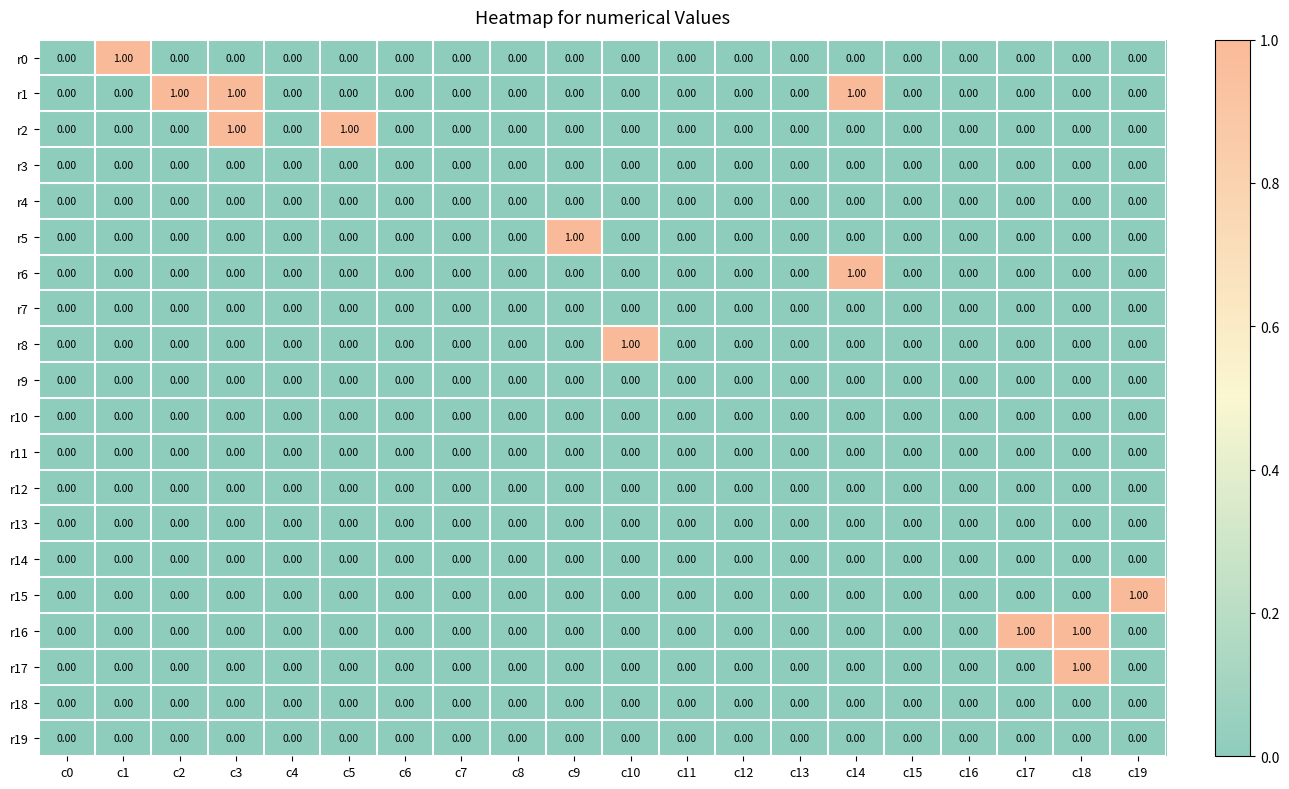

Is the value of r14 at c12 greater than the value of r0 at c1?

No